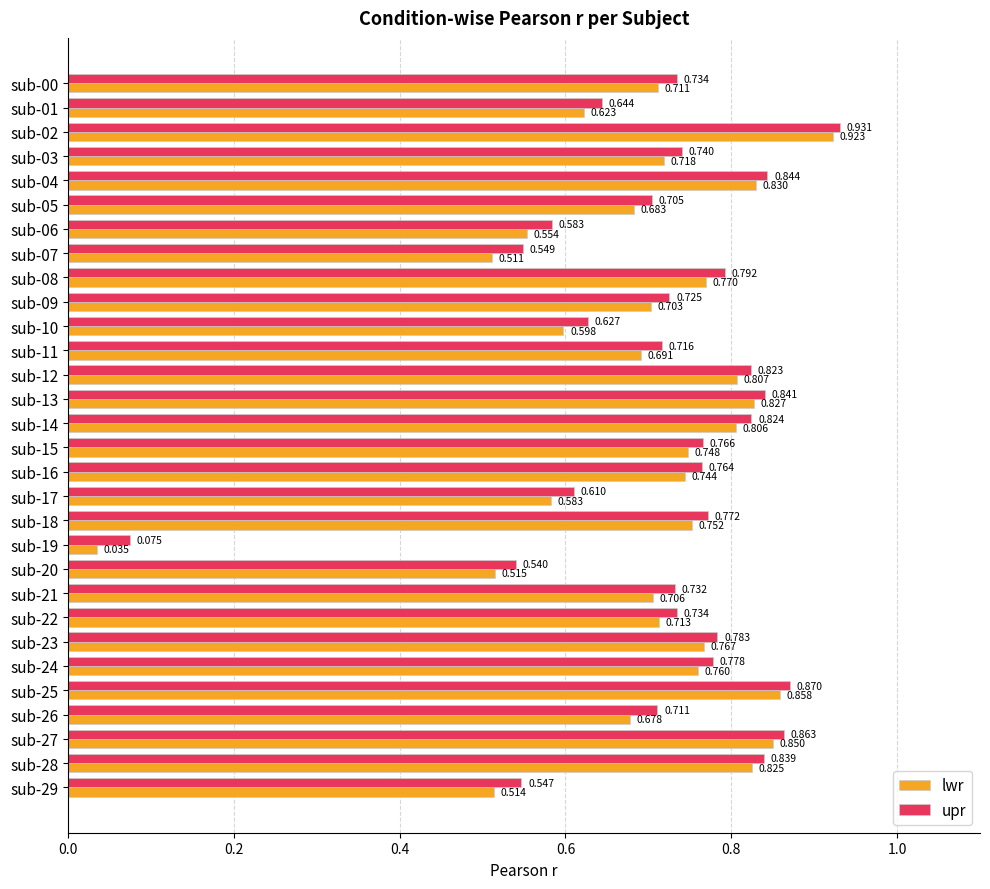

At how many categories does at least one series exceed 0?

30